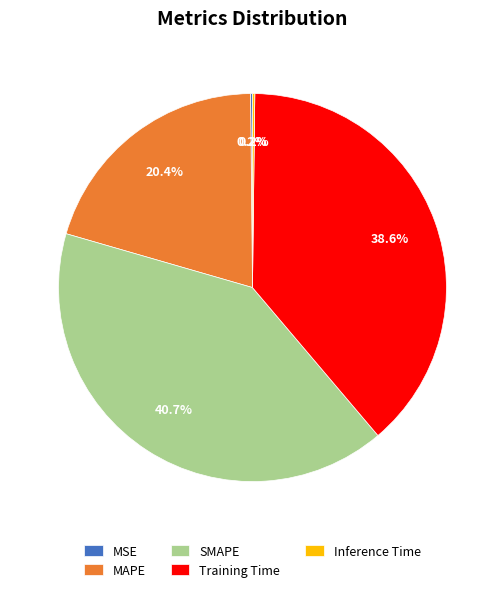

What percentage is the SMAPE slice, to the nearest percent?

41%